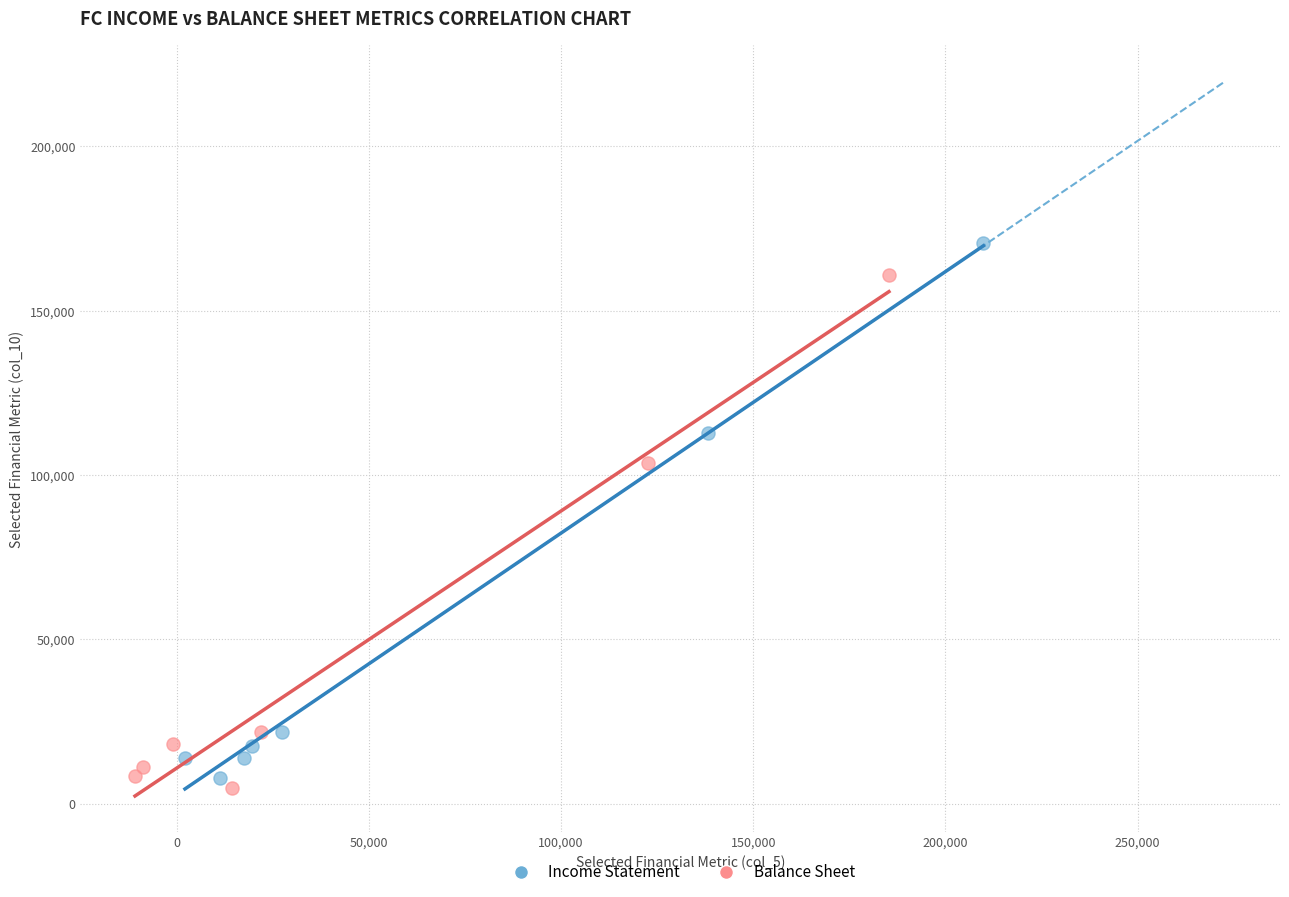

Which series has the widest spread of Y values?

Income Statement